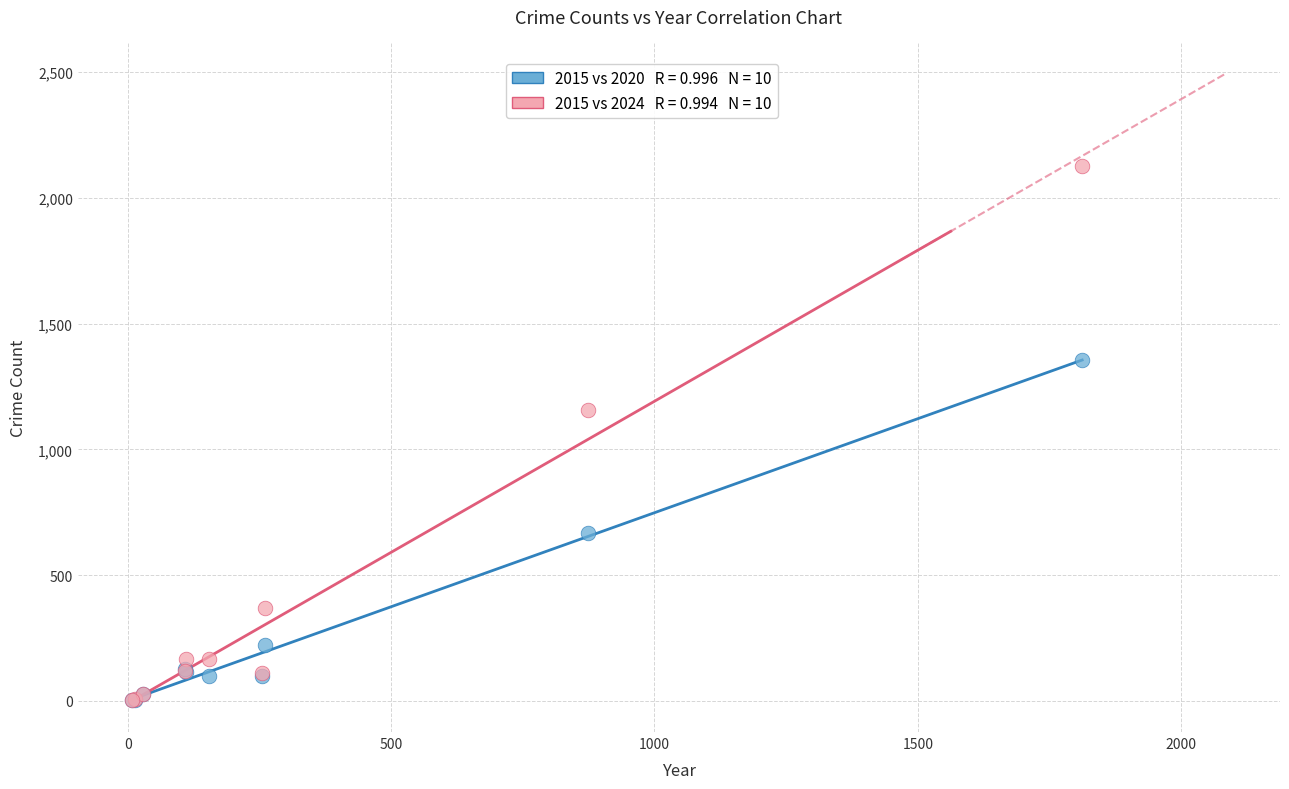

Across all series, what Y value is closest to 1063?

1156